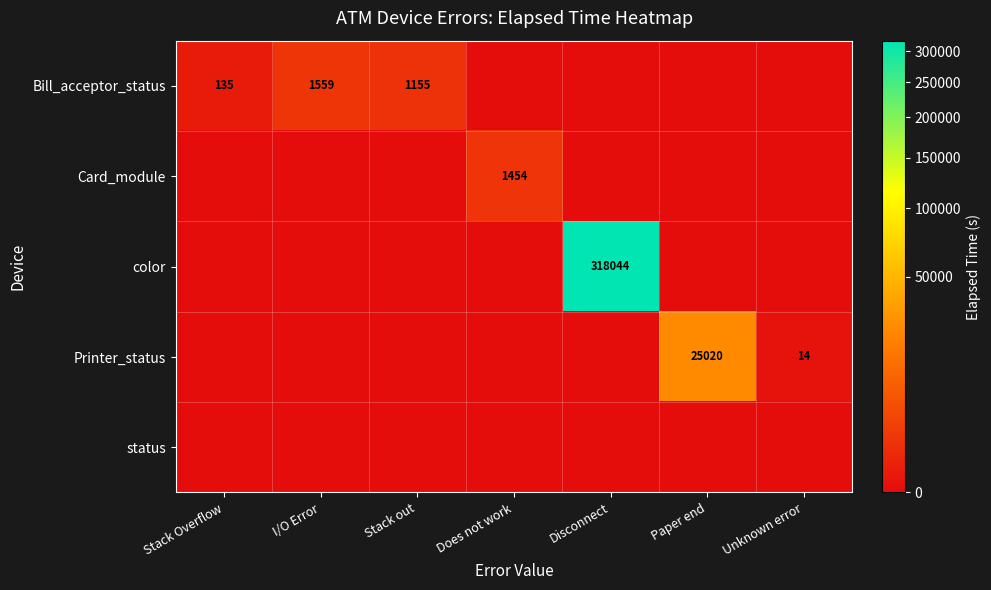

Is it true that color equals 318044 at Disconnect?

True